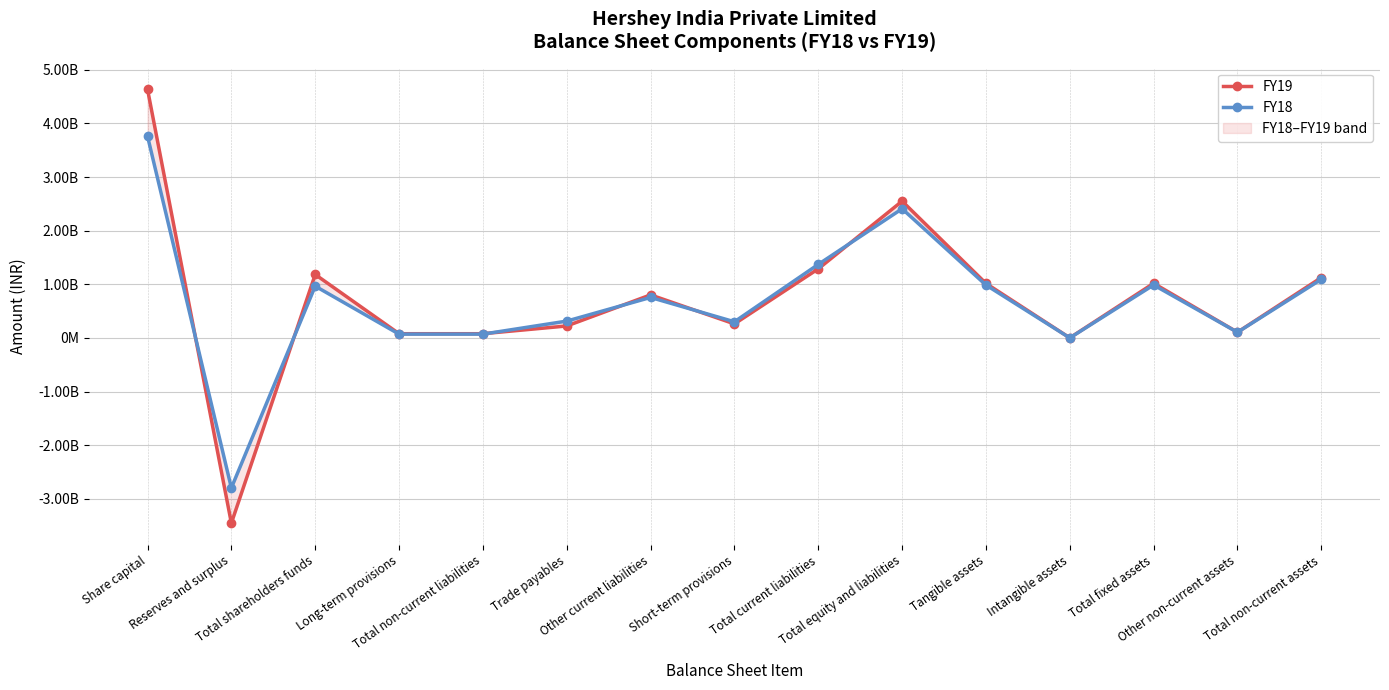

At which category does the chart reach its peak across all series?

Share capital